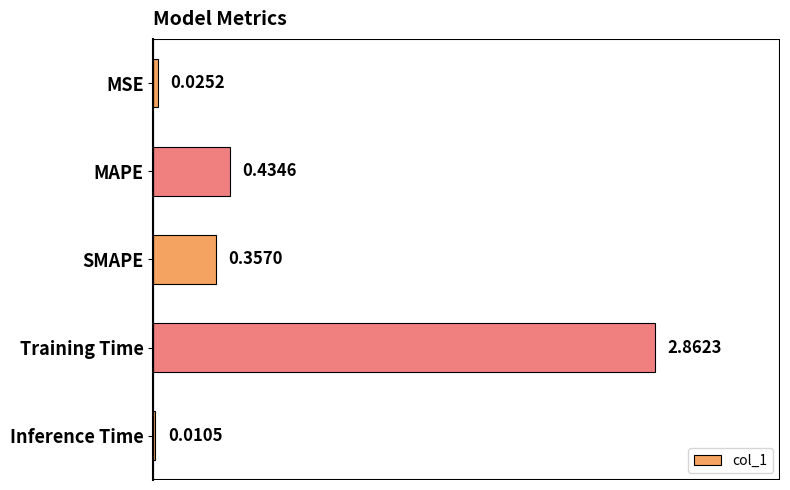

At which category does the chart reach its peak across all series?

Training Time